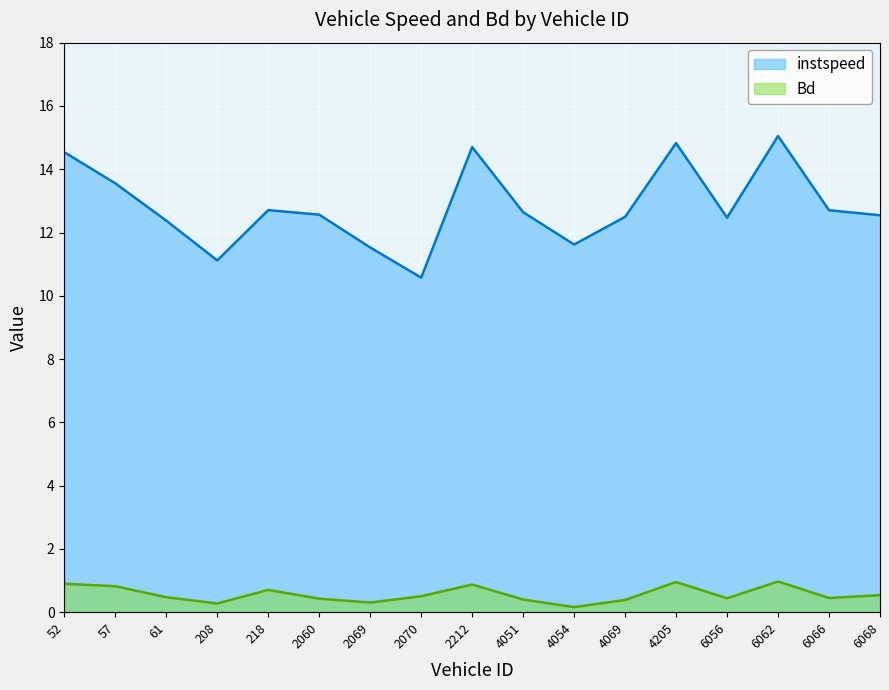

The instspeed series shows 25.5 at 4205. True or false?

False